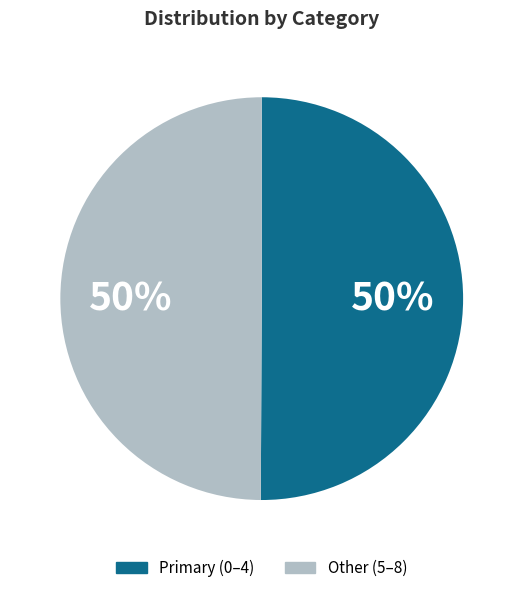

How many segments does this pie chart have?

2